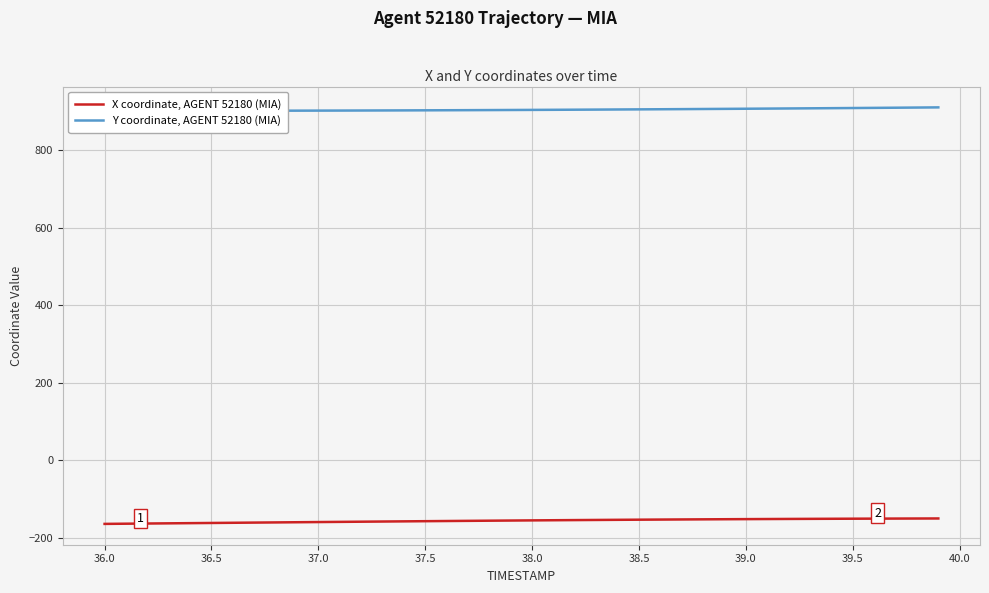

What is the lowest value of the X coordinate, AGENT 52180 (MIA) series?

-163.9